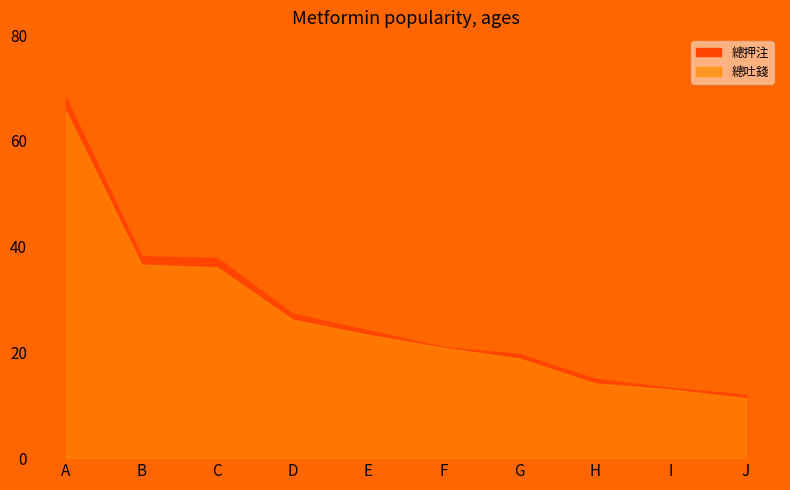

The value of 總吐錢 at G is 12600408.5. True or false?

False